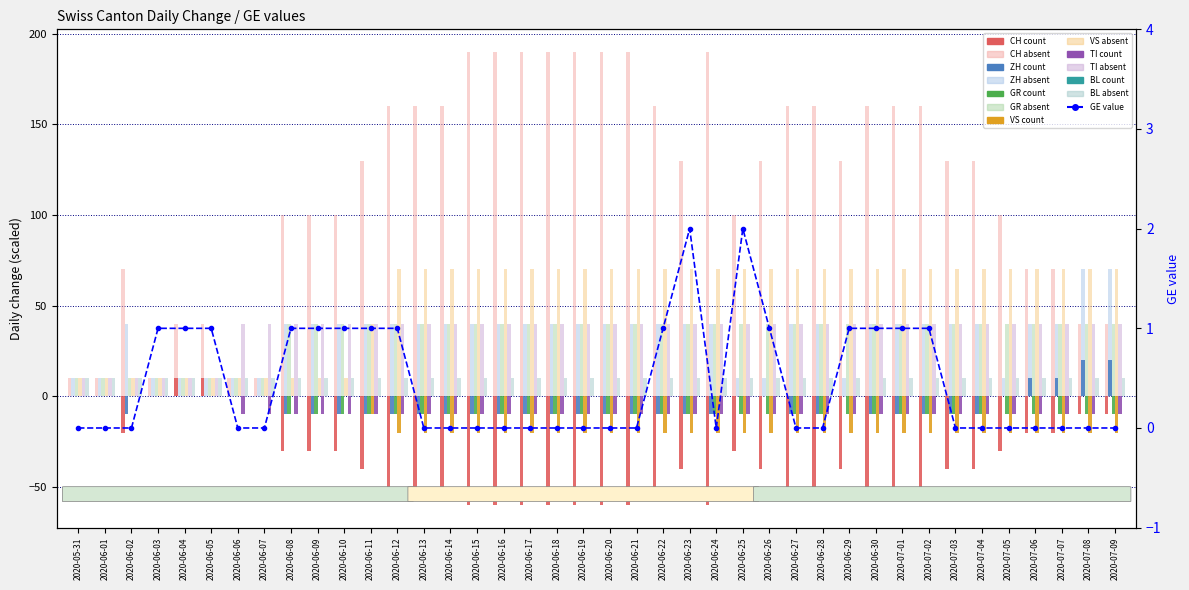

The TI series shows 40 at 2020-06-28. True or false?

True